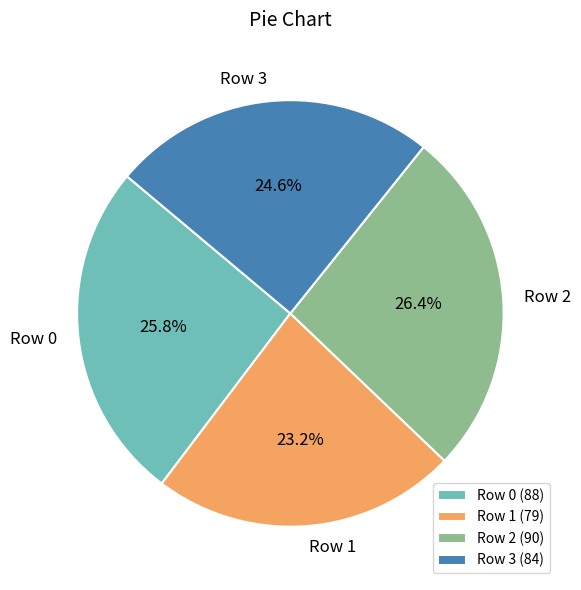

Which has a higher value, Row 3 or Row 1?

Row 3